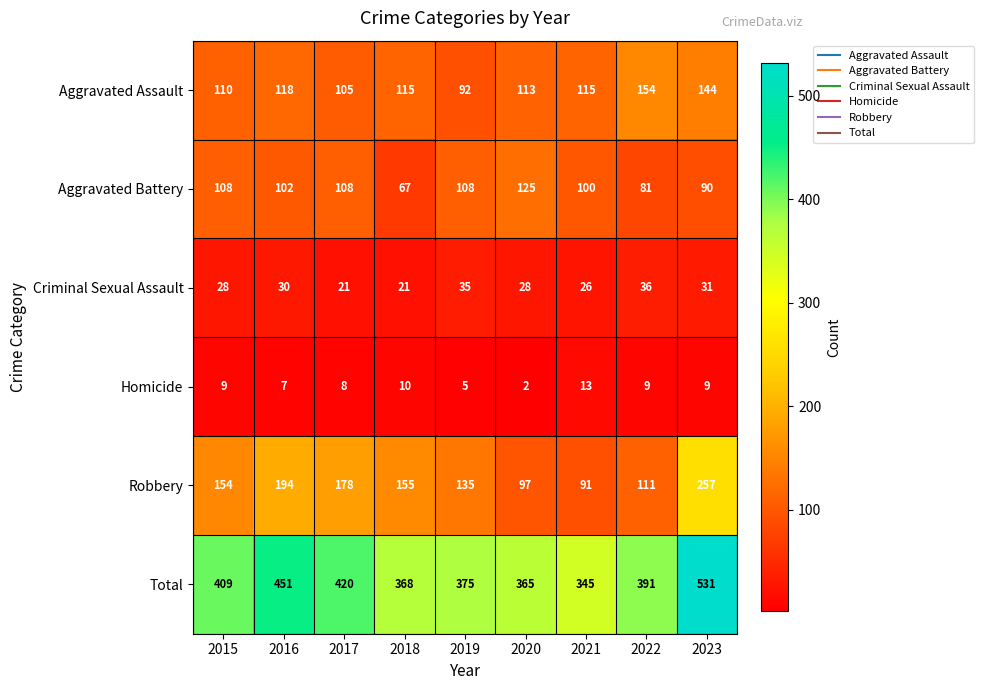

What is the difference between the maximum and minimum values in the Robbery series?

166